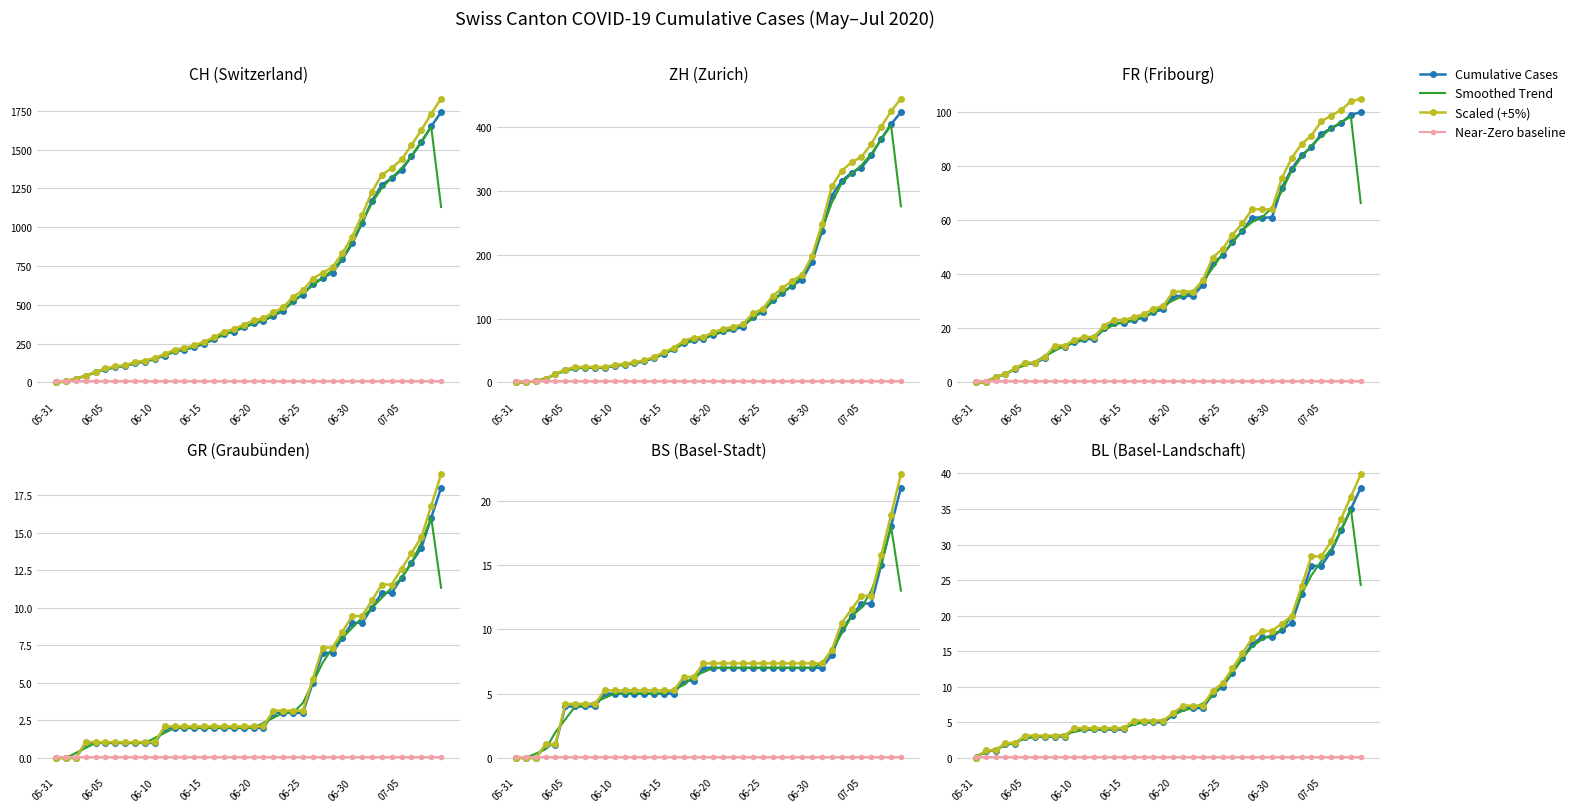

True or false: BL has more than 0 interior local peaks.

False